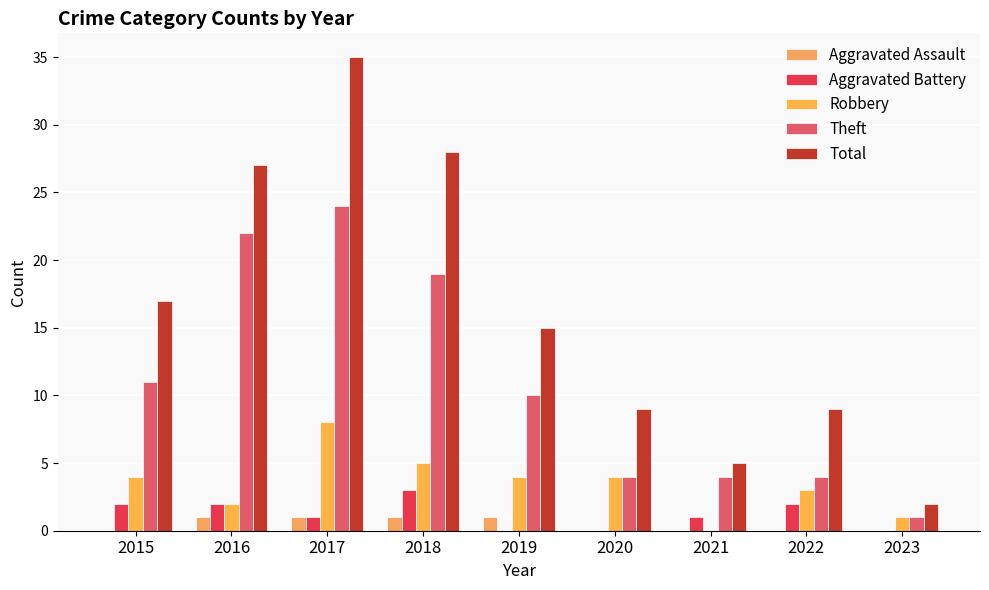

What is the difference between the second highest and minimum values in the Total series?

26